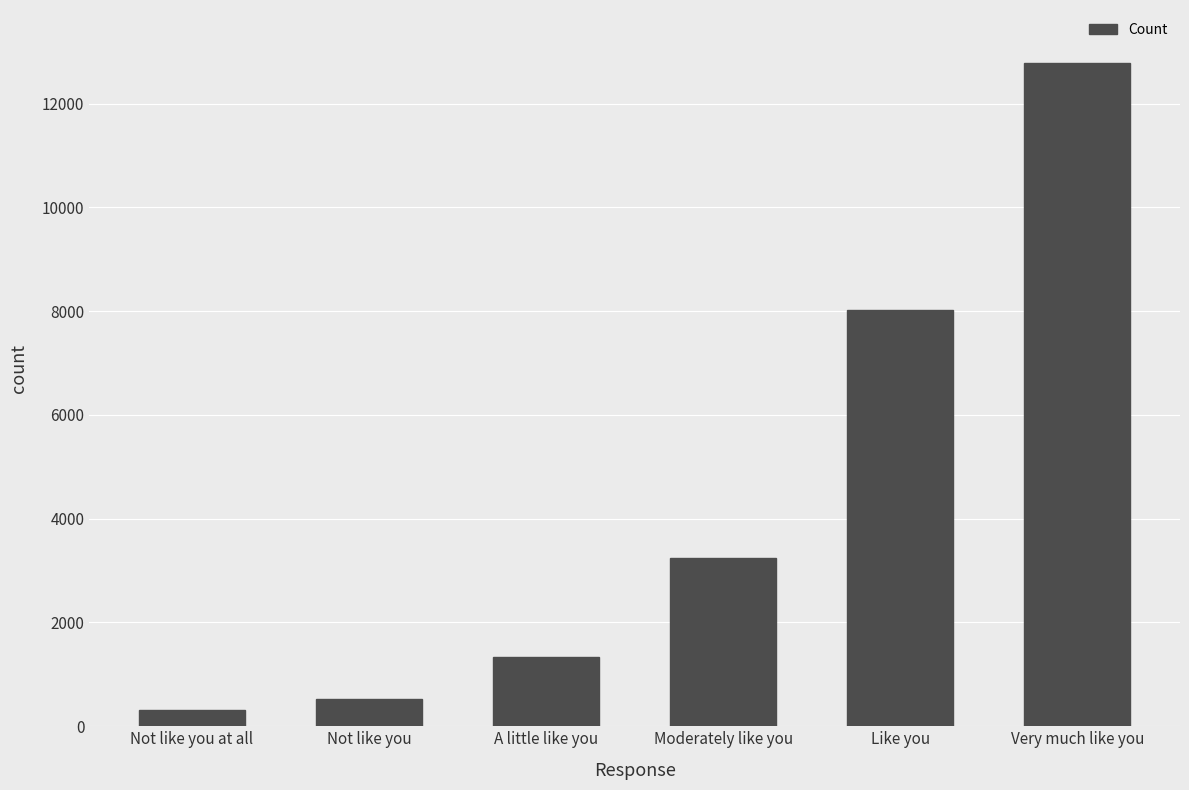

Is it true that the value at Moderately like you is 3238?

True